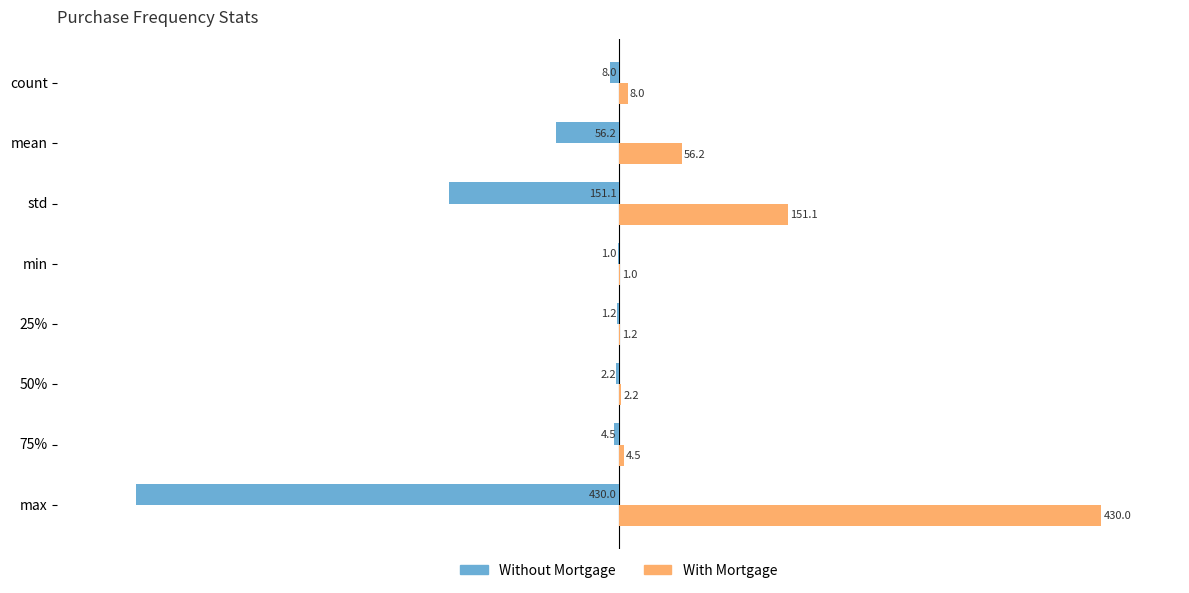

What is the average value of the With Mortgage series?

81.8